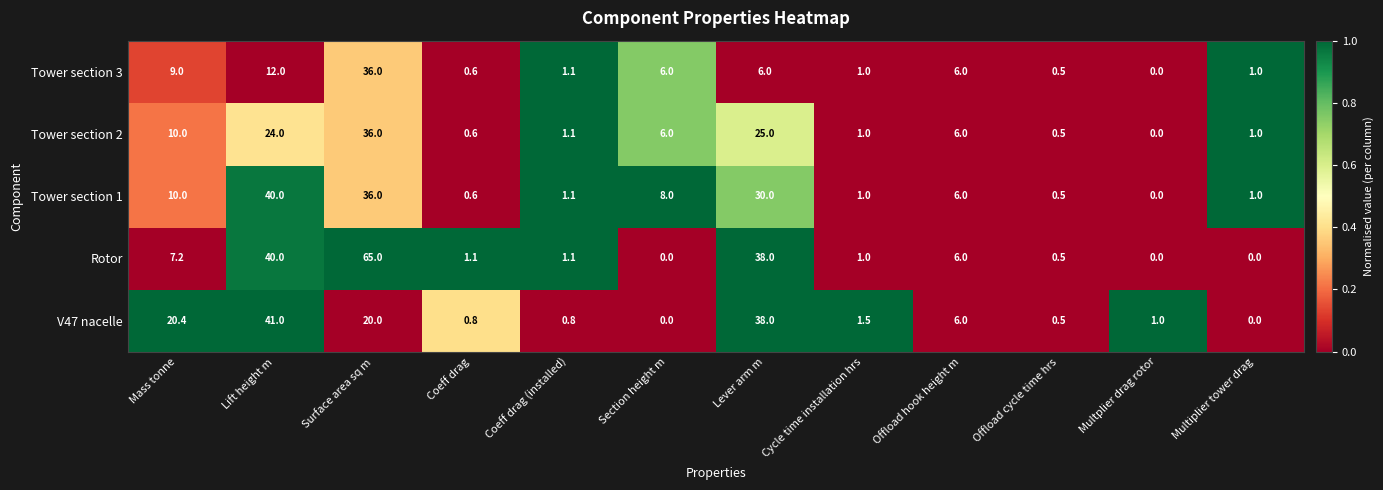

What is the highest value of the Tower section 1 series?

40.0